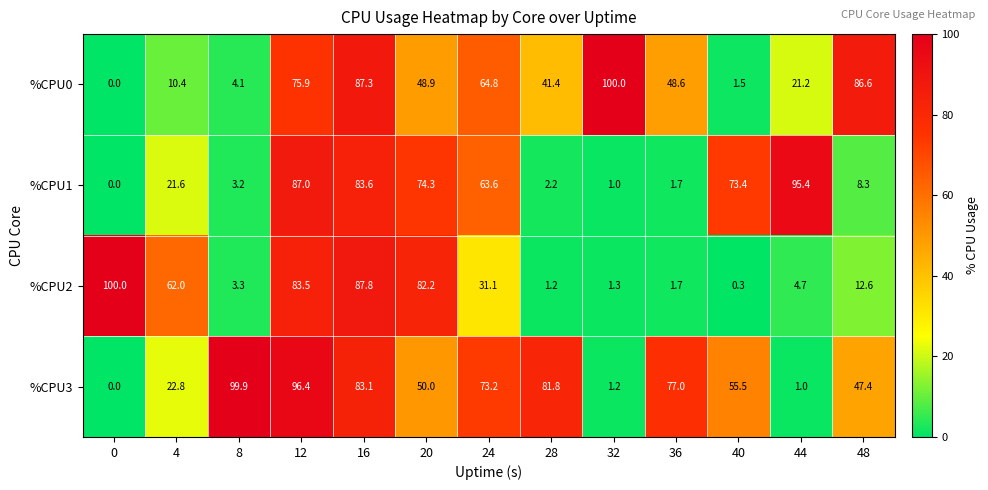

How many values in %CPU1 are above zero?

12